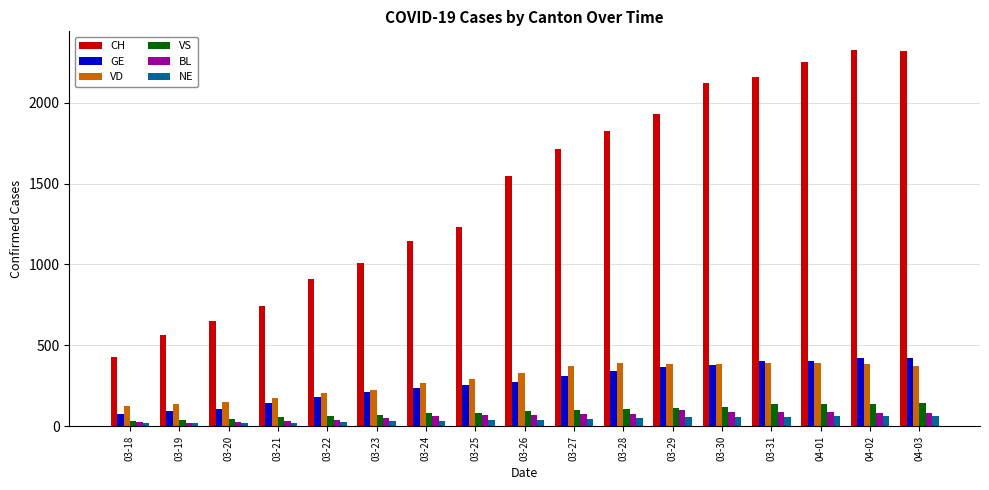

What is the average value of the GE series?

273